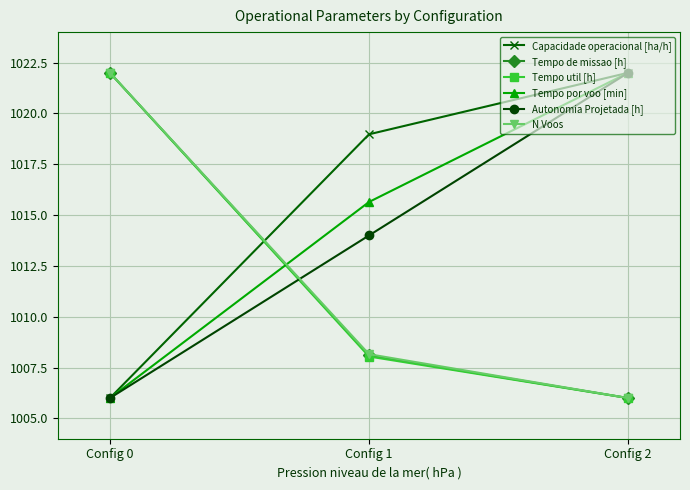

Reading left to right, what are all the values shown in this chart?

Capacidade operacional [ha/h]: 1006.0	1019.0	1022.0
Tempo de missao [h]: 1022.0	1008.1	1006.0
Tempo util [h]: 1022.0	1008.0	1006.0
Tempo por voo [min]: 1006.0	1015.6	1022.0
Autonomia Projetada [h]: 1006.0	1014.0	1022.0
N Voos: 1022.0	1008.2	1006.0